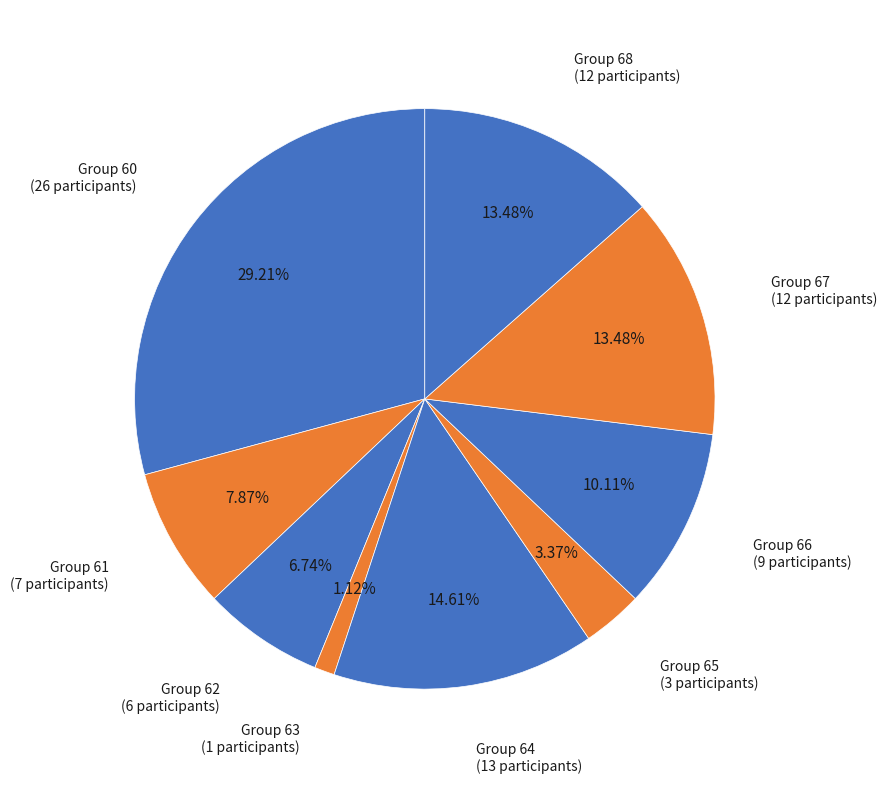

Do Group 65 and Group 60 together represent more than half of the pie?

No